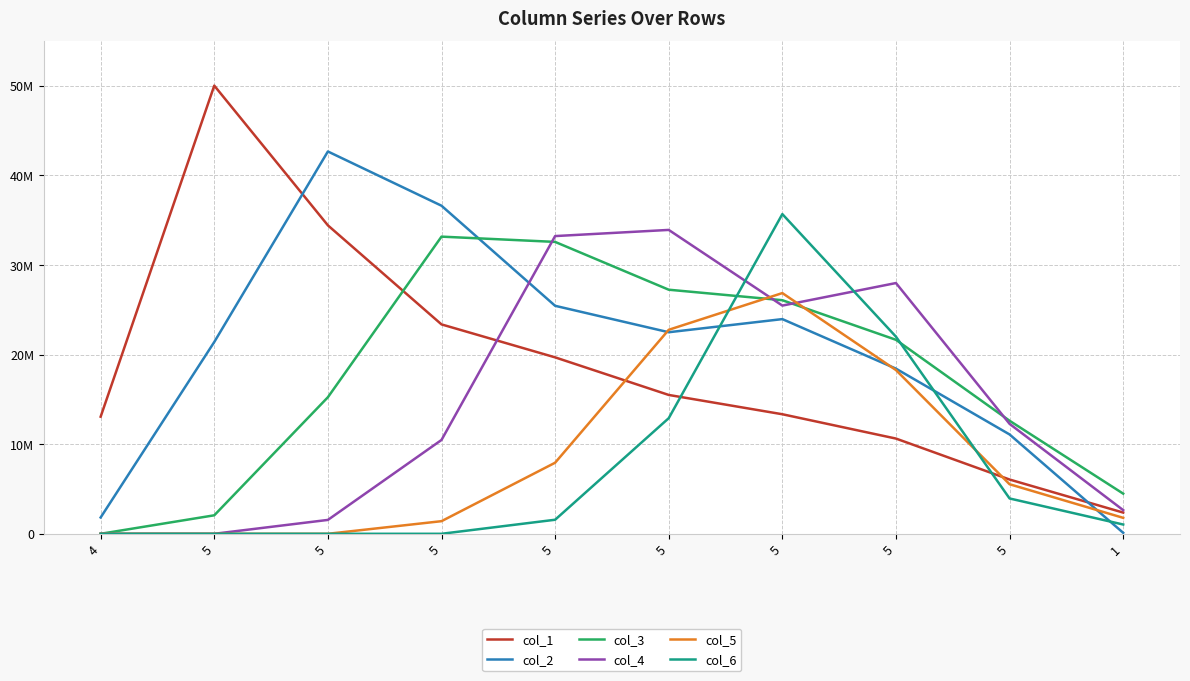

What are all the series names shown in the legend?

col_1, col_2, col_3, col_4, col_5, col_6